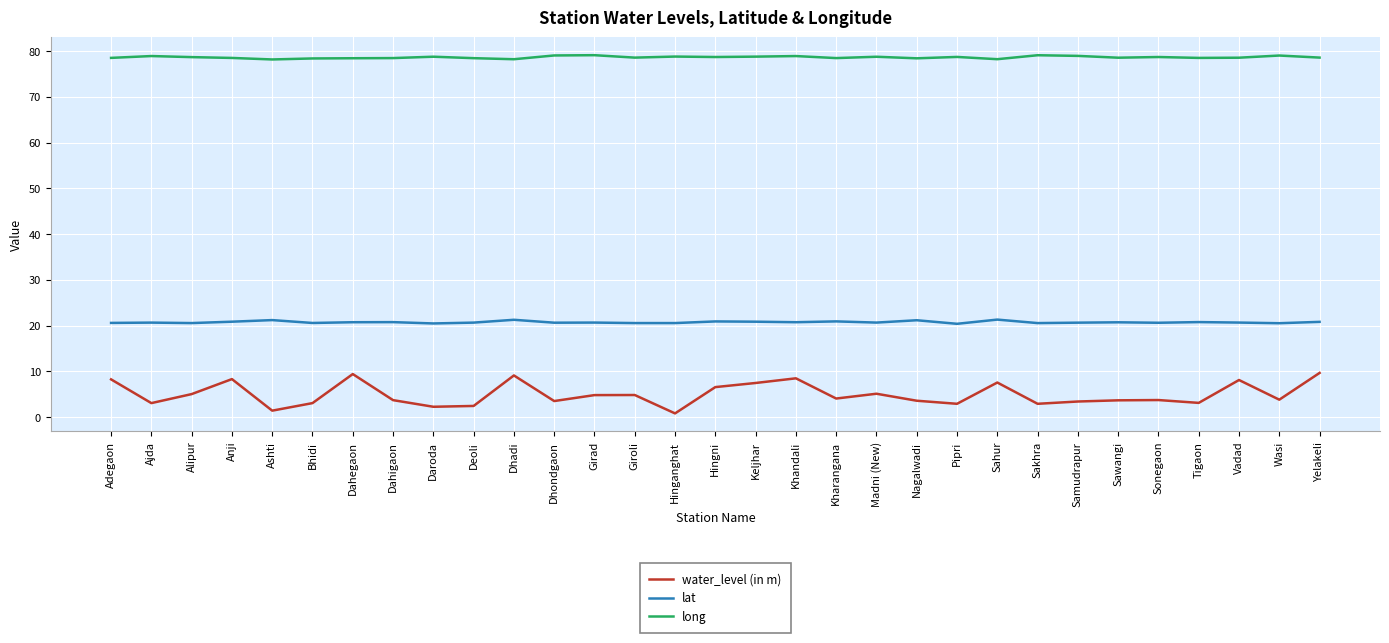

What is the total value across all series at Sawangi?

102.9